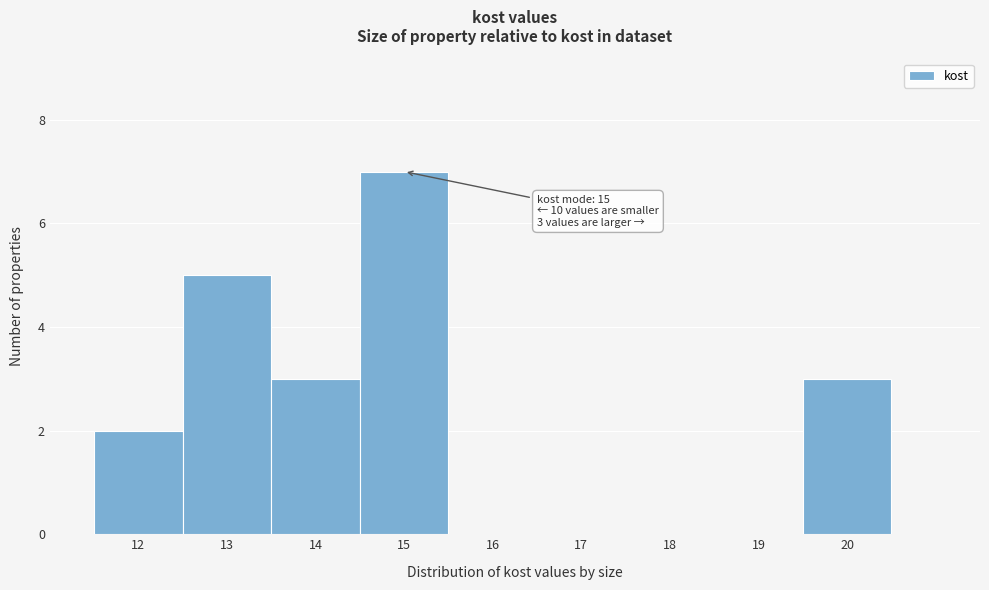

Over which range of the x-axis is the bar tallest?

14.5 to 15.5